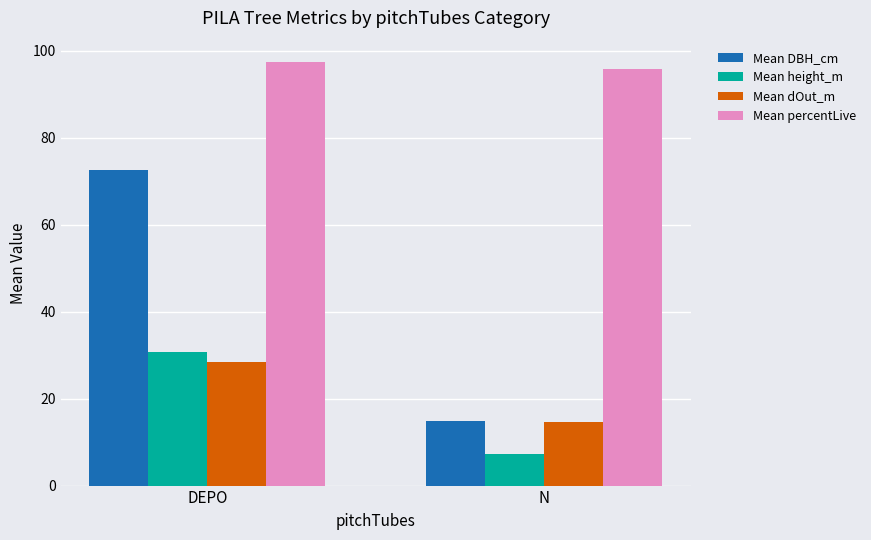

How many groups of bars are there?

2